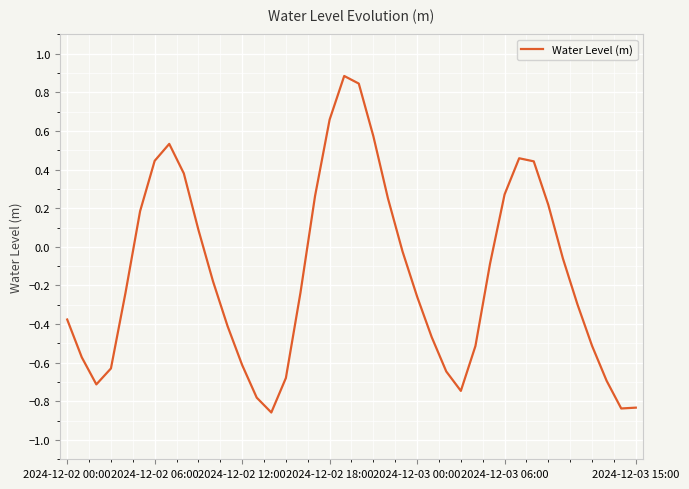

What is the difference between the maximum and minimum values?

1.7